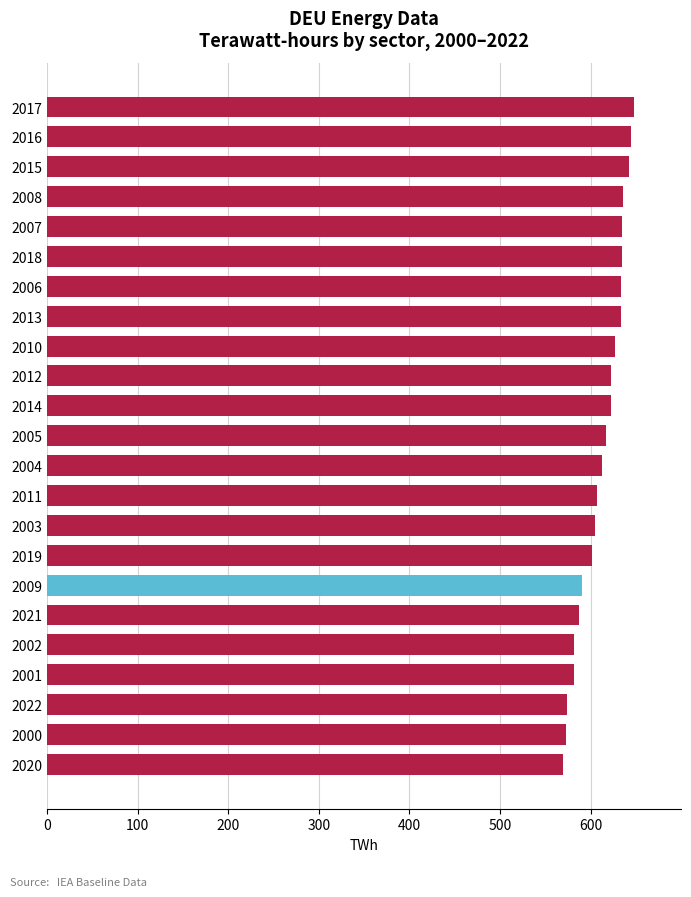

True or false: the data shows 281.2 at 2007.

False